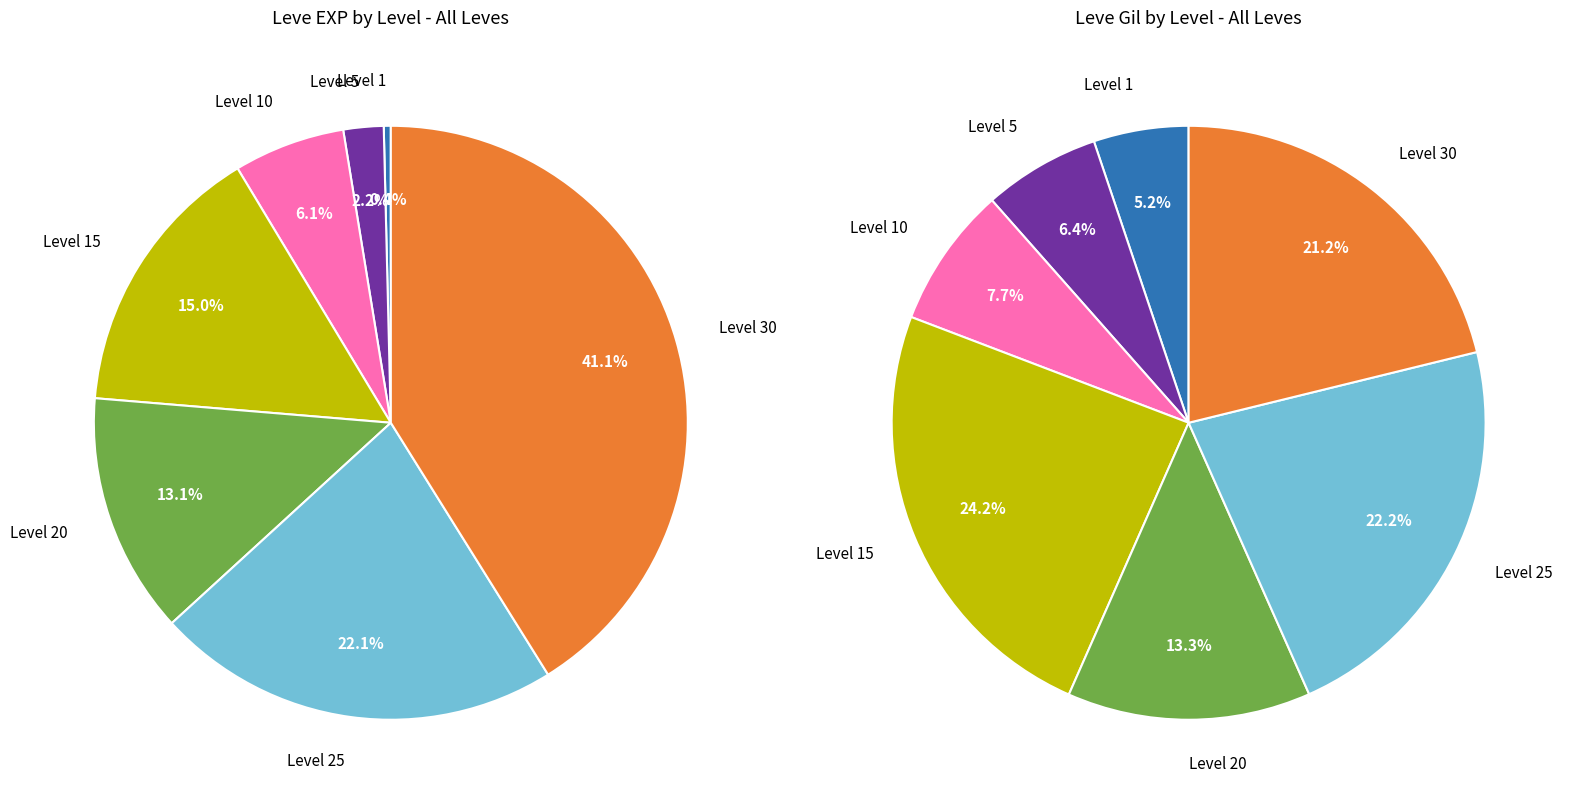

True or false: Leve Level 15 accounts for 25% of the total.

False